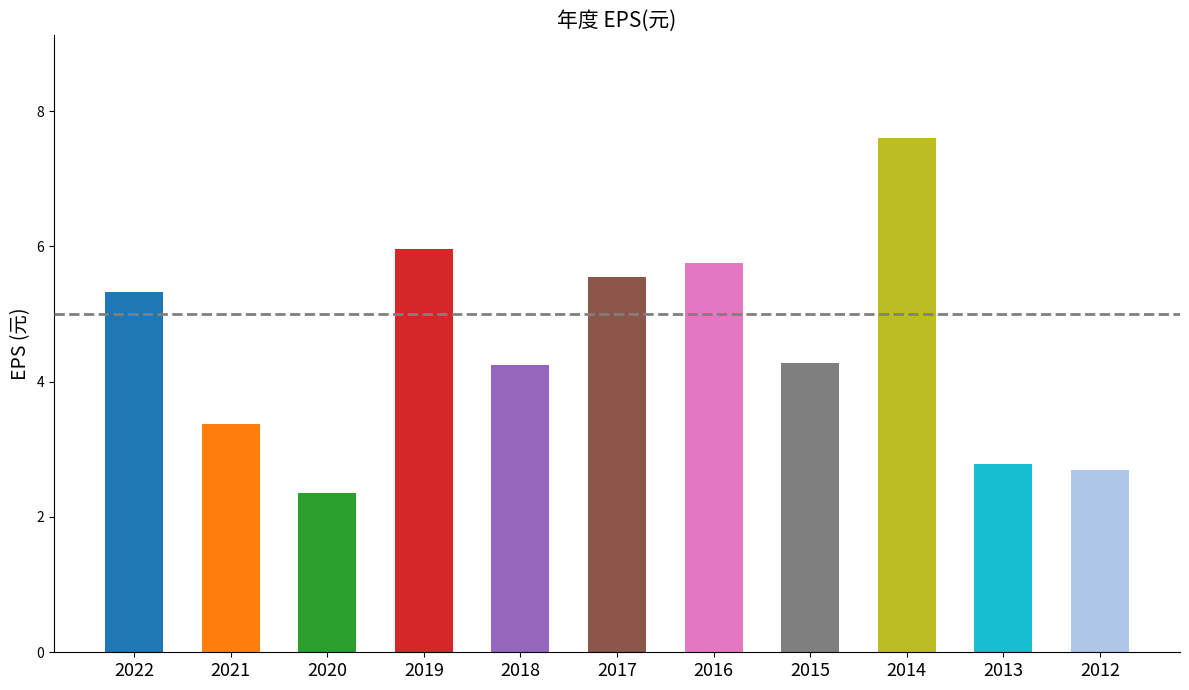

Does the chart contain stacked bars?

No